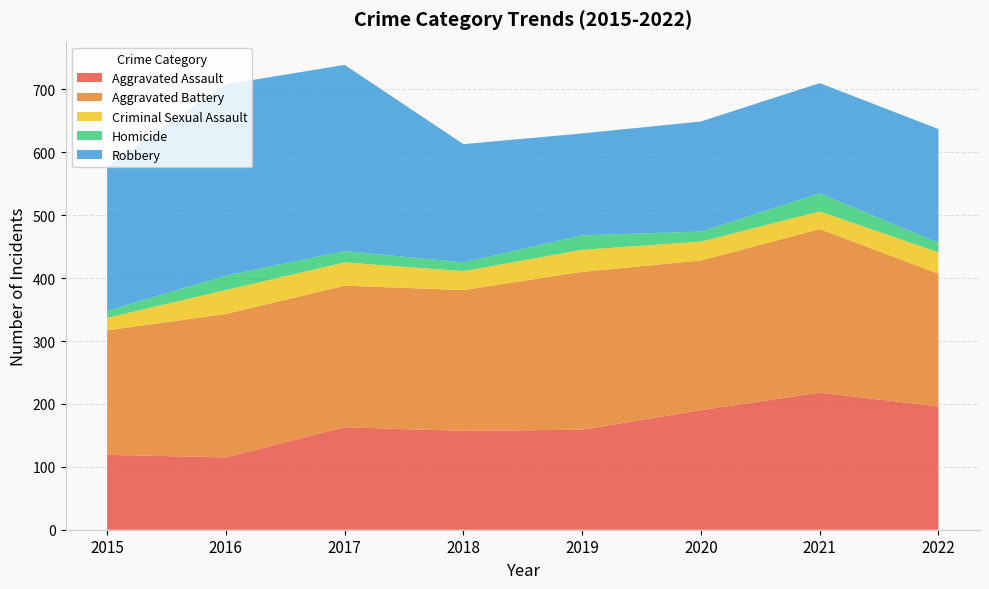

Reading left to right, what are all the values shown in this chart?

Aggravated Assault: 2015=119	2016=115	2017=163	2018=157	2019=159	2020=190	2021=218	2022=196
Aggravated Battery: 2015=198	2016=228	2017=225	2018=224	2019=251	2020=238	2021=260	2022=211
Criminal Sexual Assault: 2015=20	2016=38	2017=37	2018=30	2019=35	2020=30	2021=28	2022=34
Homicide: 2015=11	2016=23	2017=18	2018=14	2019=23	2020=16	2021=29	2022=15
Robbery: 2015=230	2016=304	2017=296	2018=188	2019=162	2020=175	2021=175	2022=181